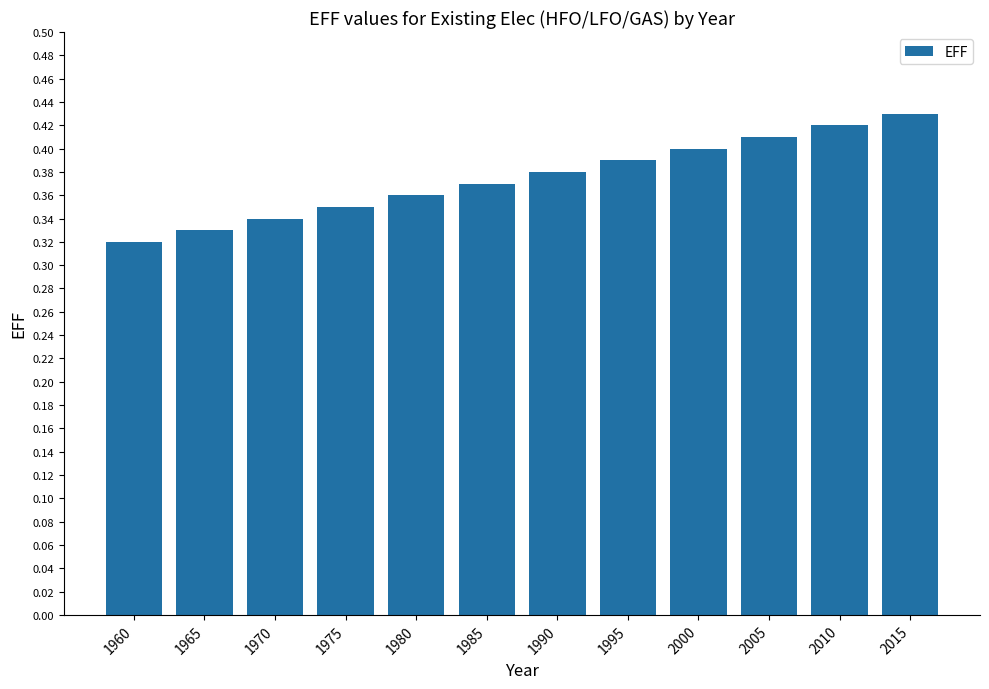

What is the sum of the values at 1965 and 2000?

0.7